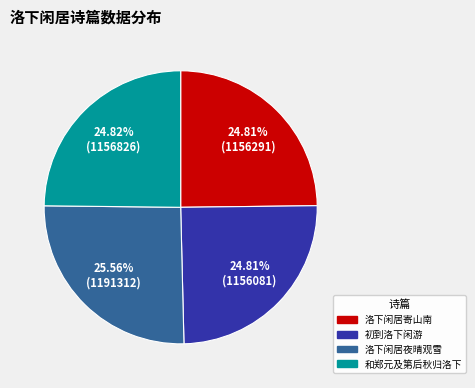

Is there a majority slice in this chart?

No